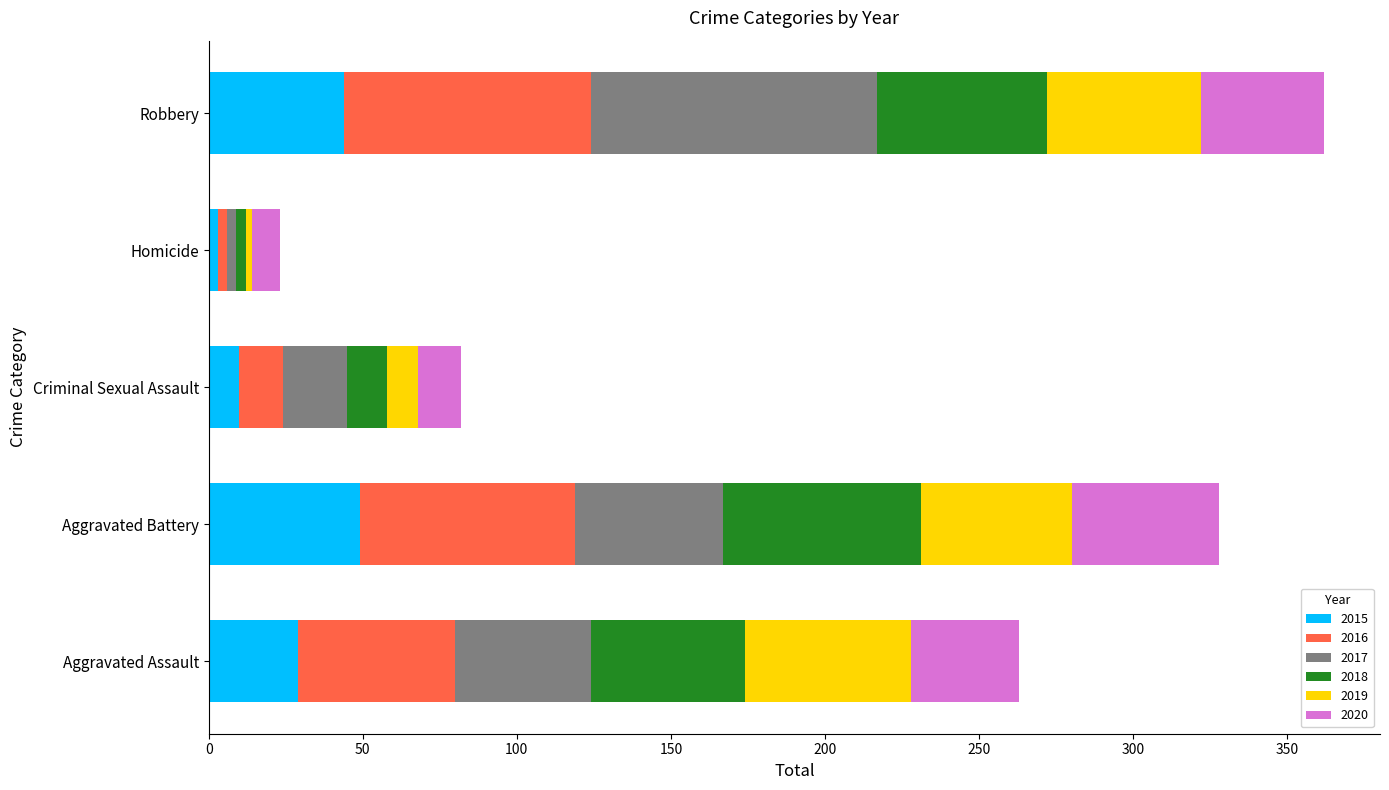

What is the sum of all 2015 values?

135